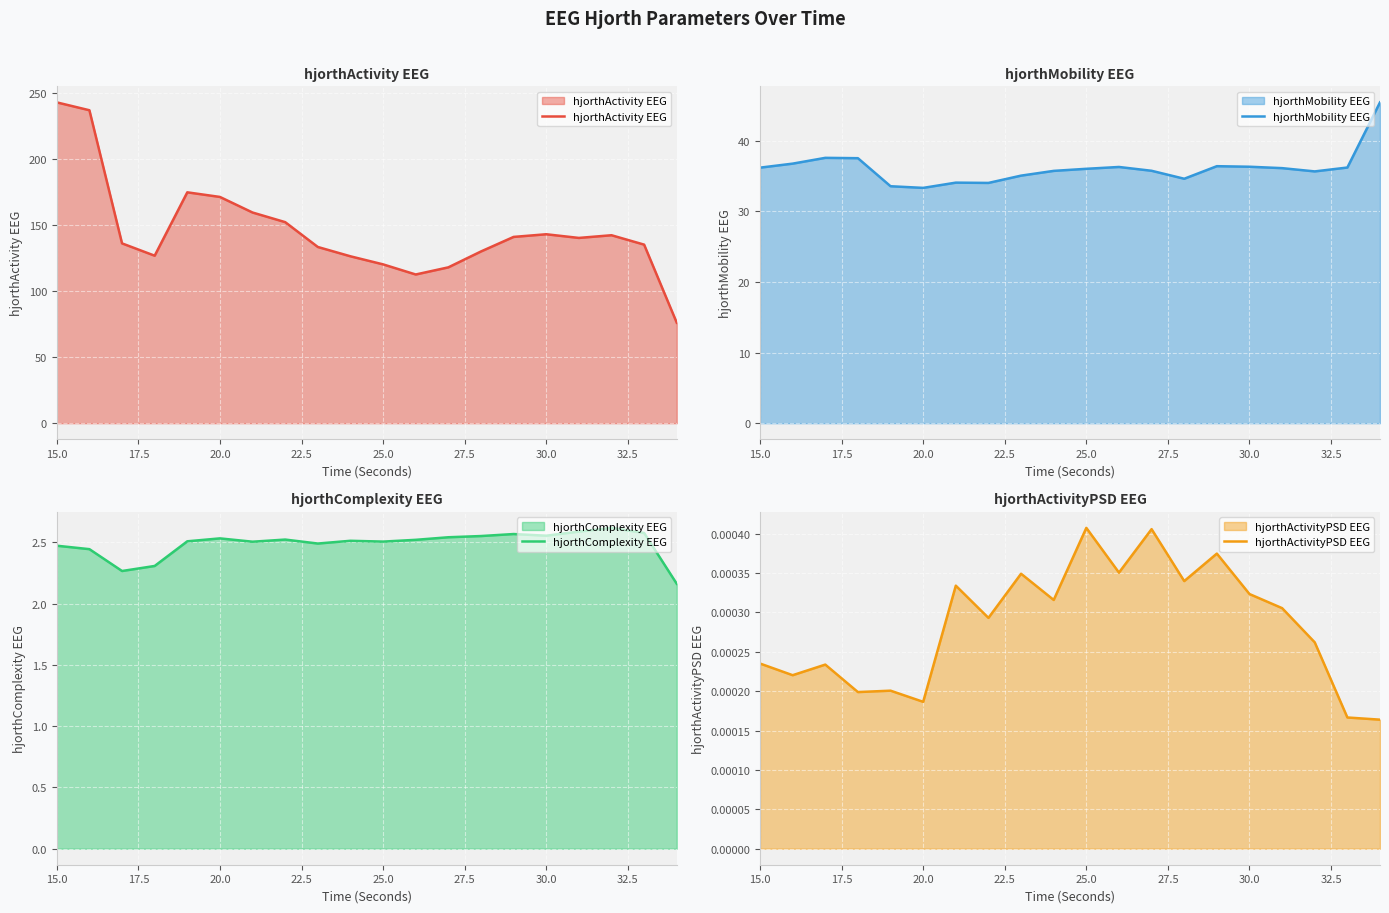

Which series has the widest spread of values?

hjorthActivity EEG